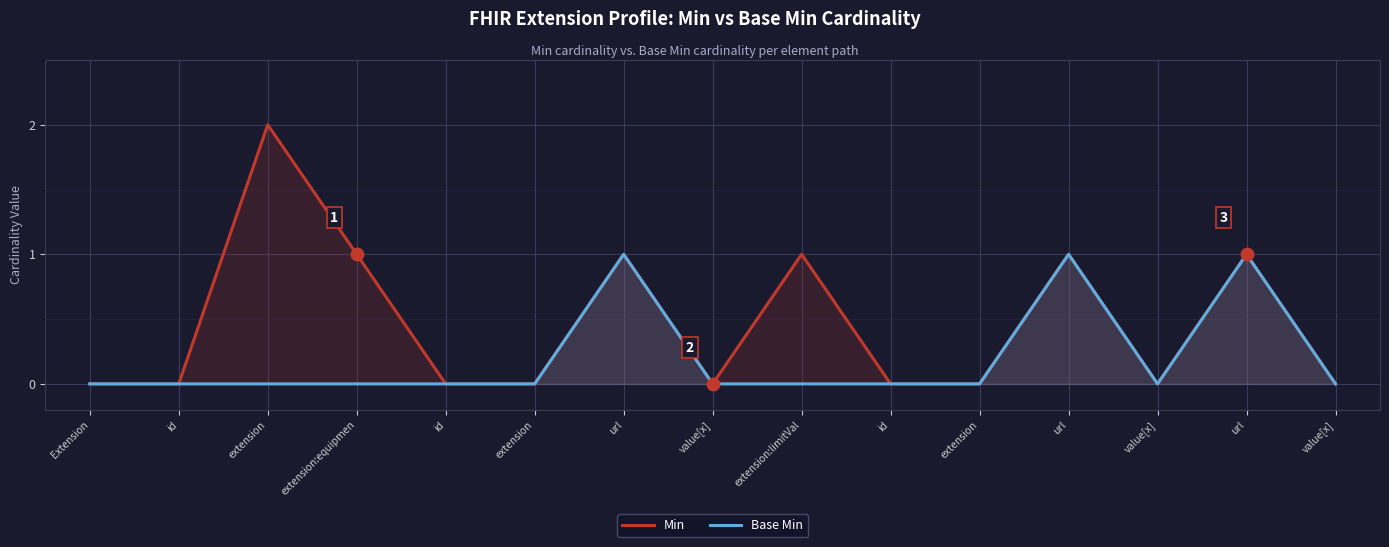

Rank the series at value[x] from highest to lowest value.

Min, Base Min